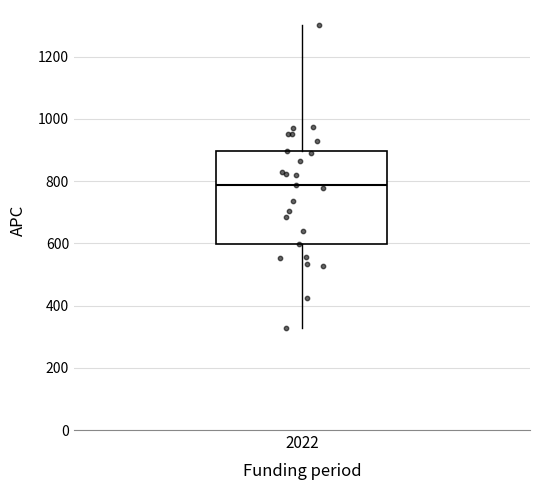

Read this box plot against the y-axis: the position of the median line, the range covered by the box, and the ends of both whiskers. The values are not printed on the chart, so give them approximately, as read against the axis.

median 780, box 600 to 900, whiskers 320 to 1300